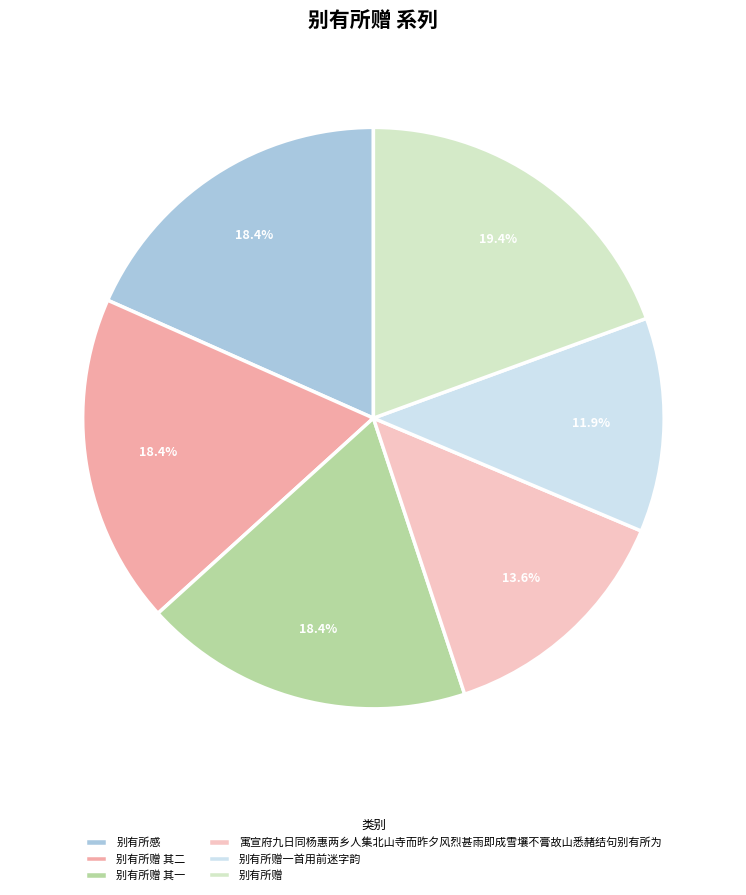

What is the ratio of the value at 别有所感 to the value at 别有所赠一首用前迷字韵?

1.5